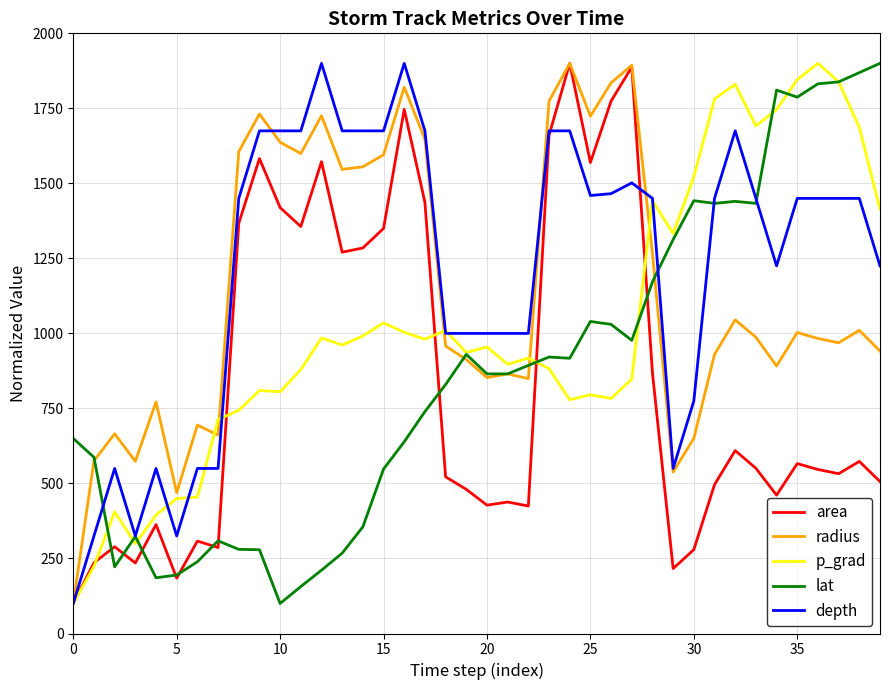

What is the lowest value of the lat series?

100.0